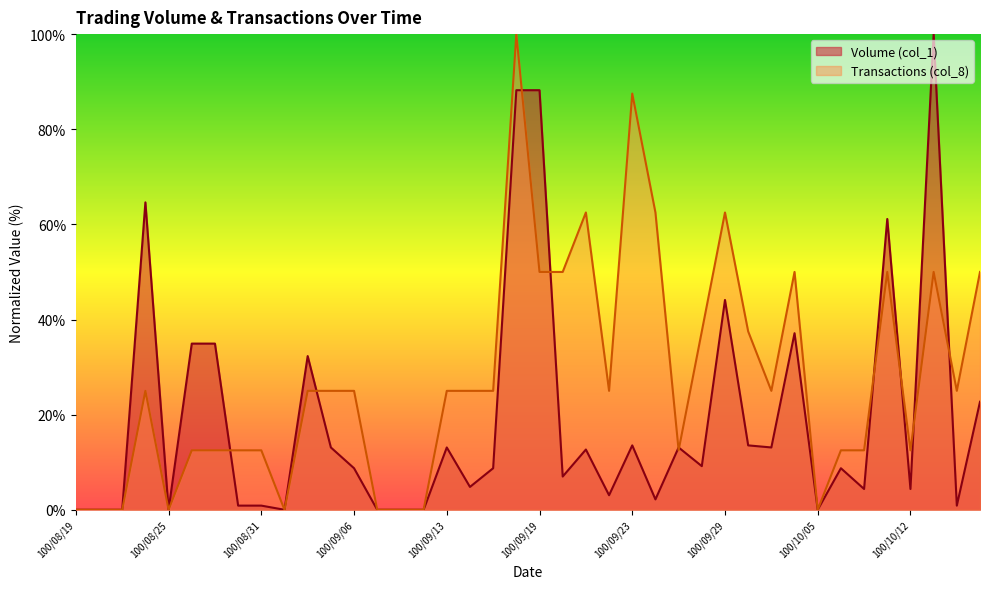

Reading right to left, extract all data points from this chart.

Volume (col_1): 22.7	0.9	100.0	4.4	61.1	4.4	8.7	0.0	37.1	13.1	13.5	44.1	9.2	13.1	2.2	13.5	3.1	12.7	7.0	88.2	88.2	8.7	4.8	13.1	0.0	0.0	0.0	8.7	13.1	32.3	0.0	0.9	0.9	34.9	34.9	0.0	64.6	0.0	0.0	0.0
Transactions (col_8): 50.0	25.0	50.0	12.5	50.0	12.5	12.5	0.0	50.0	25.0	37.5	62.5	37.5	12.5	62.5	87.5	25.0	62.5	50.0	50.0	100.0	25.0	25.0	25.0	0.0	0.0	0.0	25.0	25.0	25.0	0.0	12.5	12.5	12.5	12.5	0.0	25.0	0.0	0.0	0.0